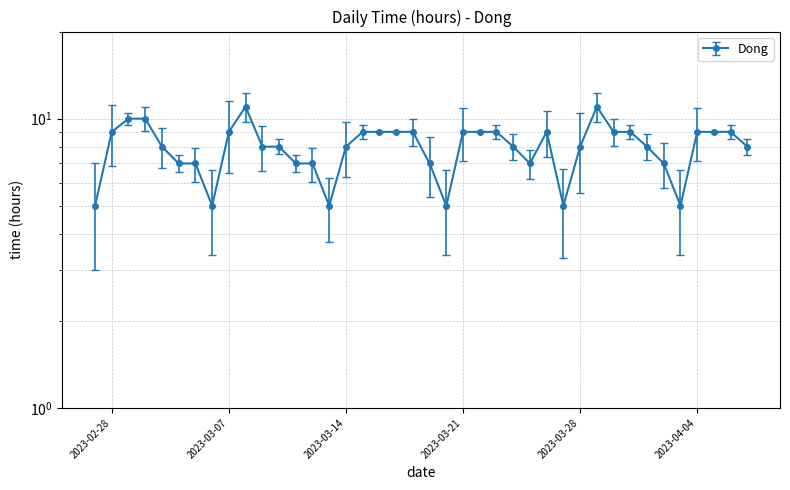

Approximately how many times larger is the value at 2023-03-03 compared to 2023-04-02?

1.1